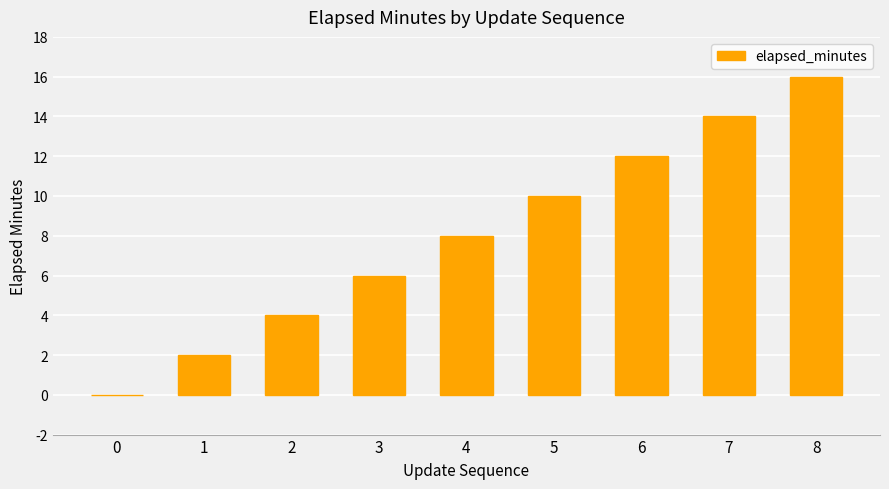

What is the sum of all values?

72